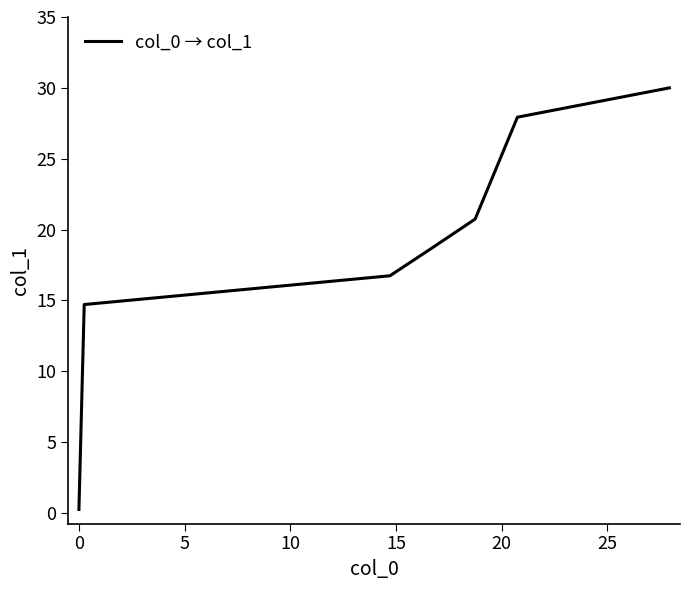

True or false: the data has more than 1 interior local peaks.

False